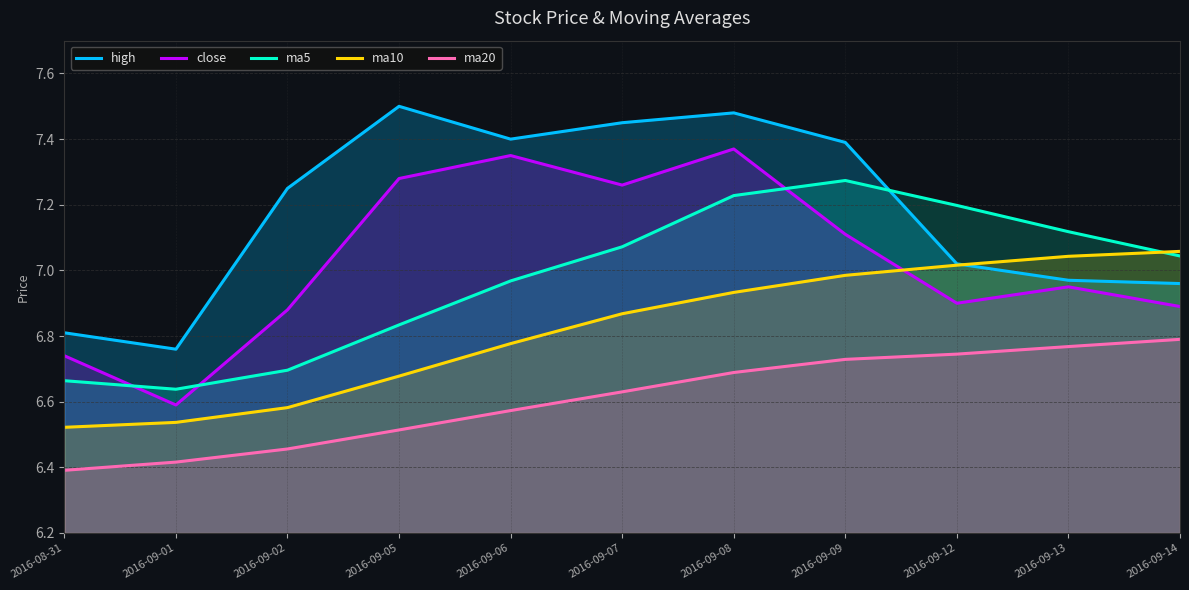

What is the label of the 3rd point from the right?

2016-09-12